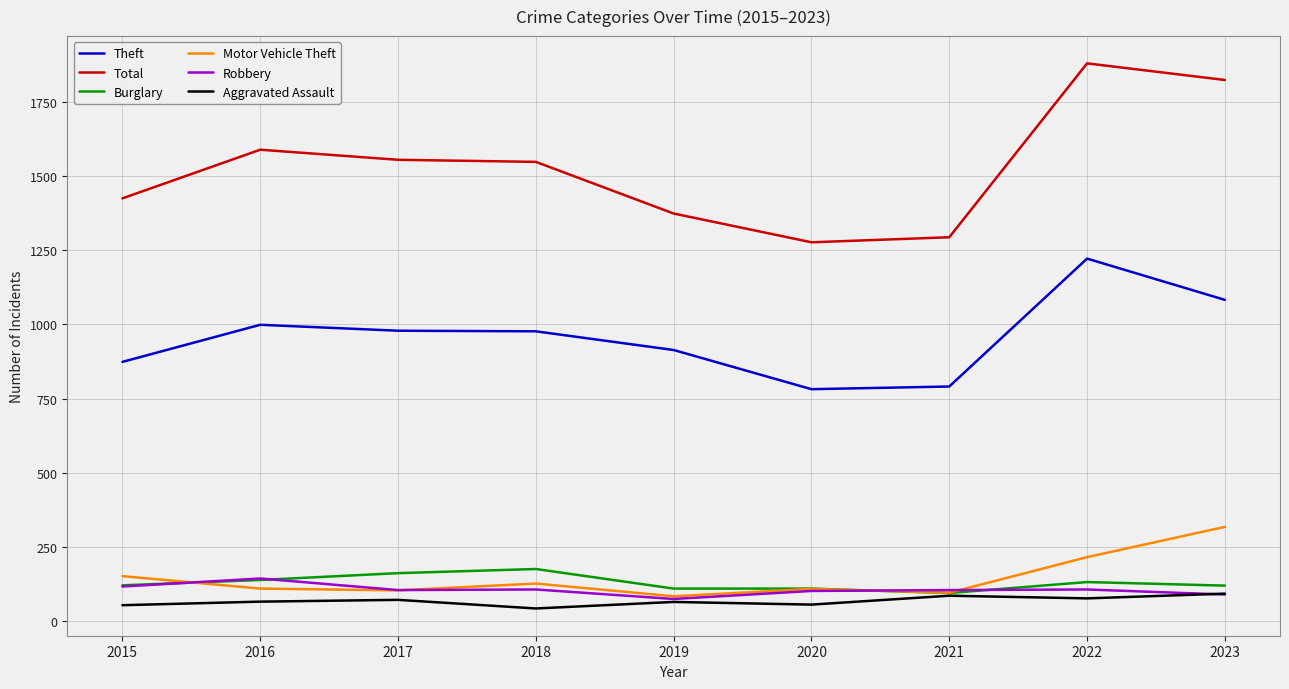

What value does the Aggravated Assault series have at 2015?

54